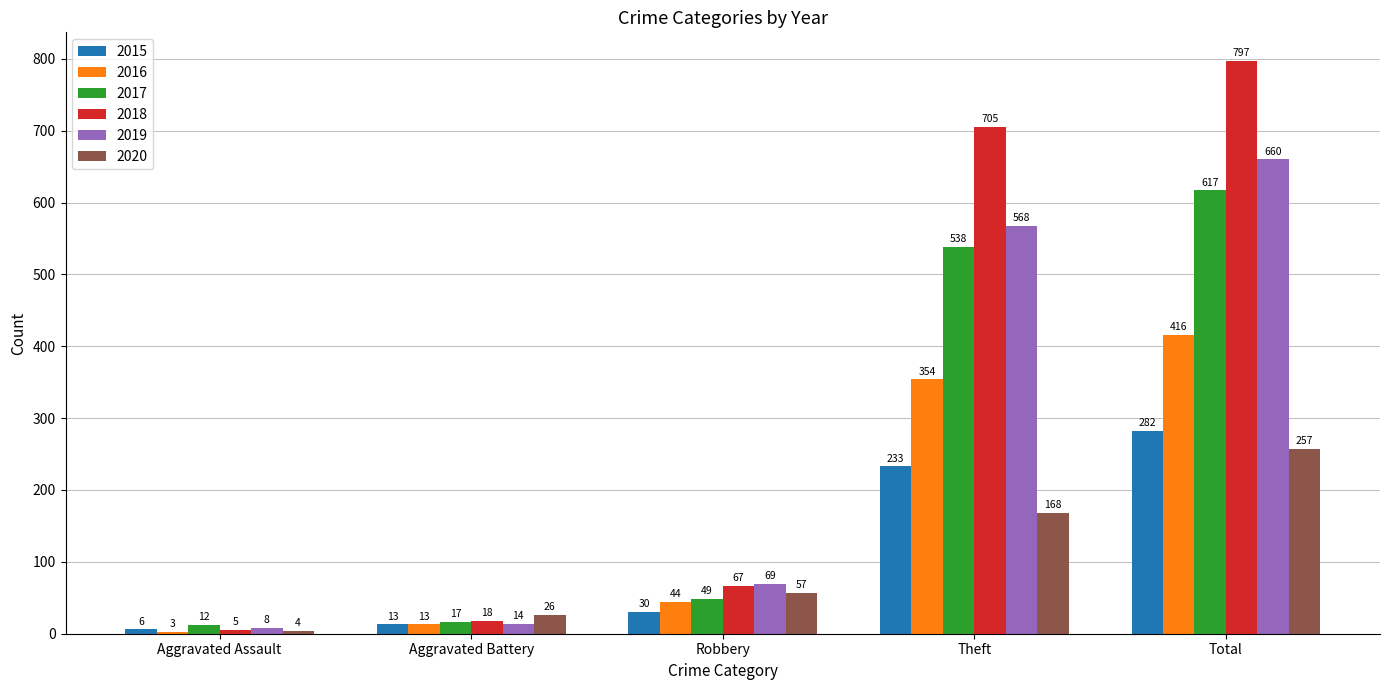

What is the sum of the 2015 values at Aggravated Assault and Aggravated Battery?

19